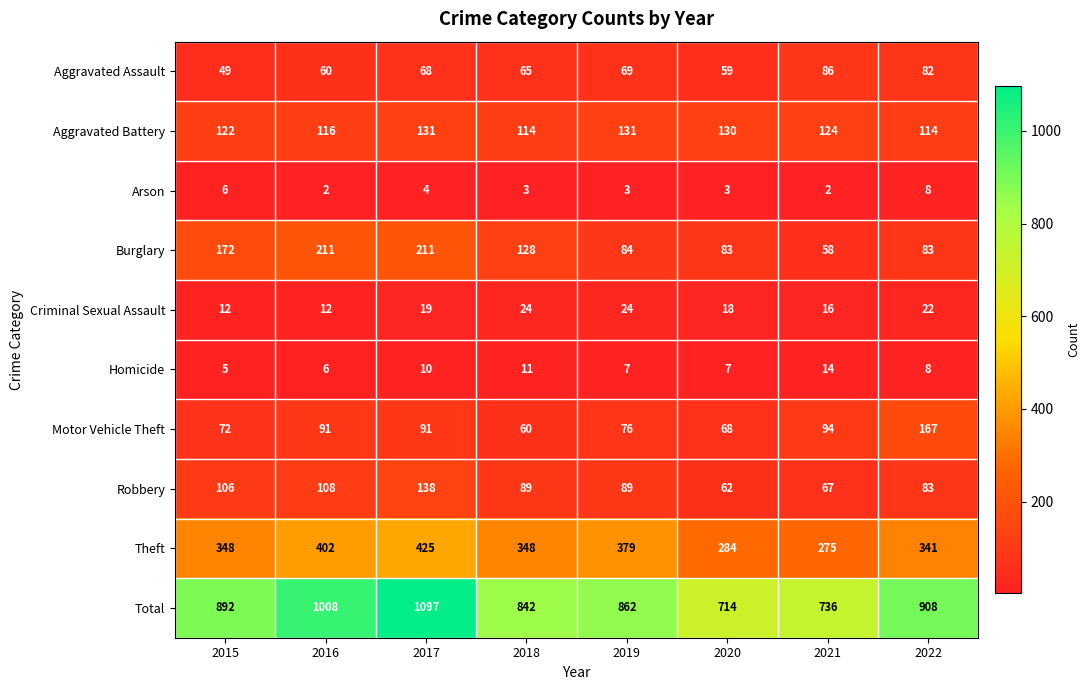

What is the maximum value shown in the chart?

1097